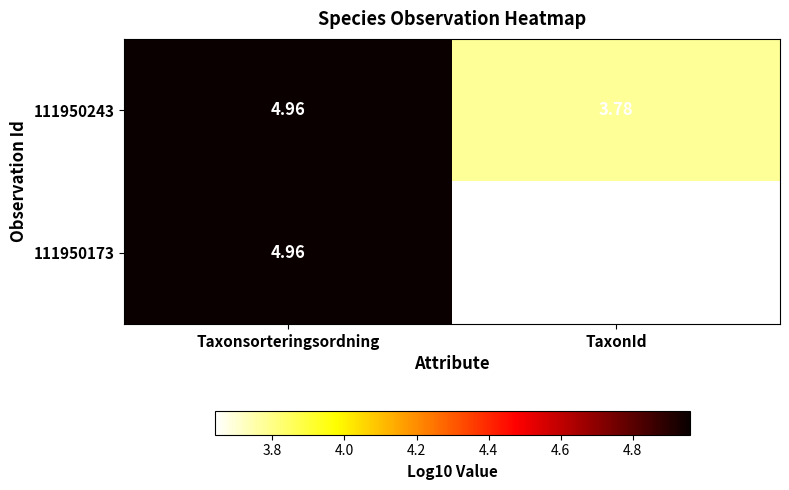

At which category does the chart reach its minimum across all series?

TaxonId